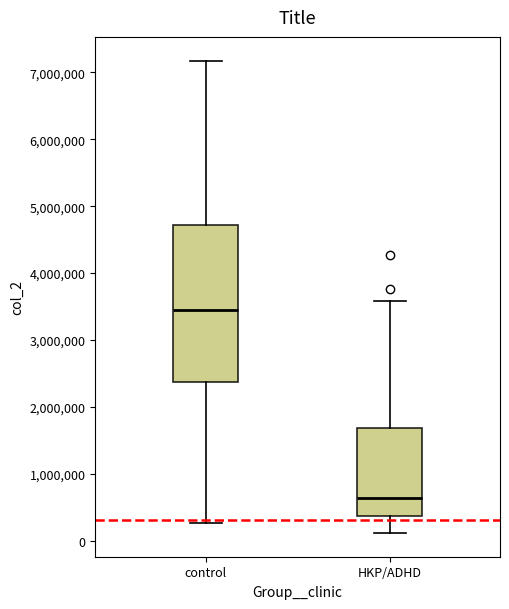

Comparing the boxes themselves (not the whiskers), which one is the tallest?

control